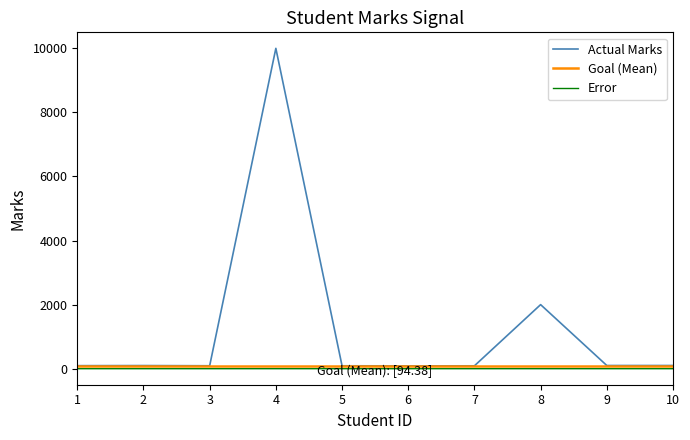

What is the greatest value displayed?

10000.0